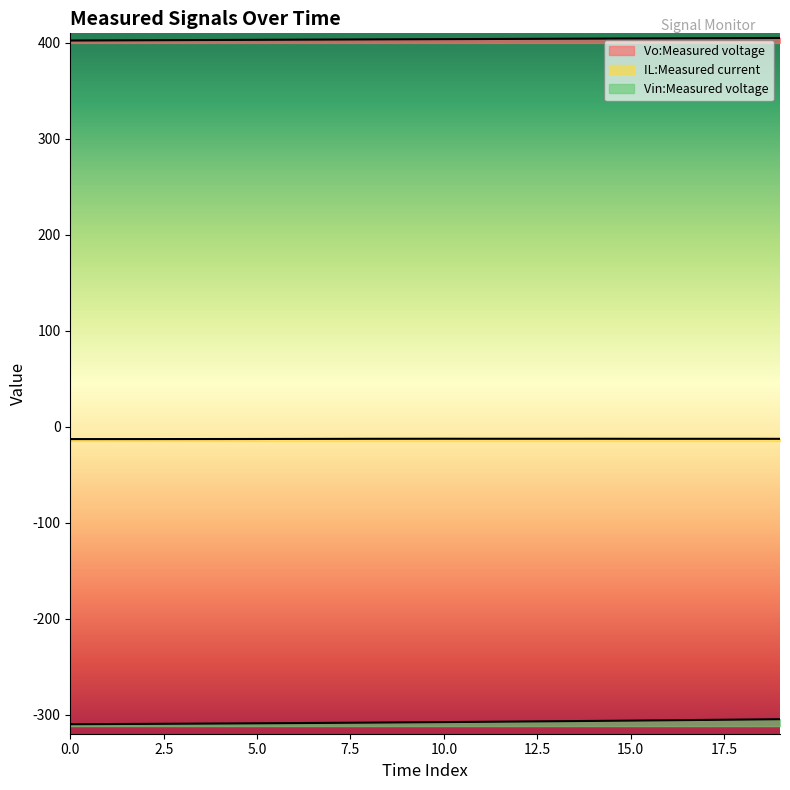

Rank the series by their maximum value, from lowest to highest.

Vin:Measured voltage, IL:Measured current, Vo:Measured voltage